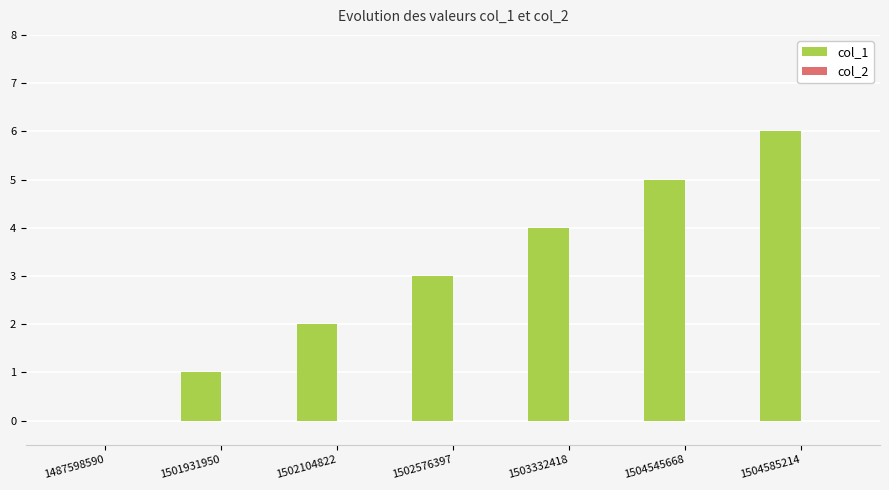

Does the chart contain stacked bars?

No